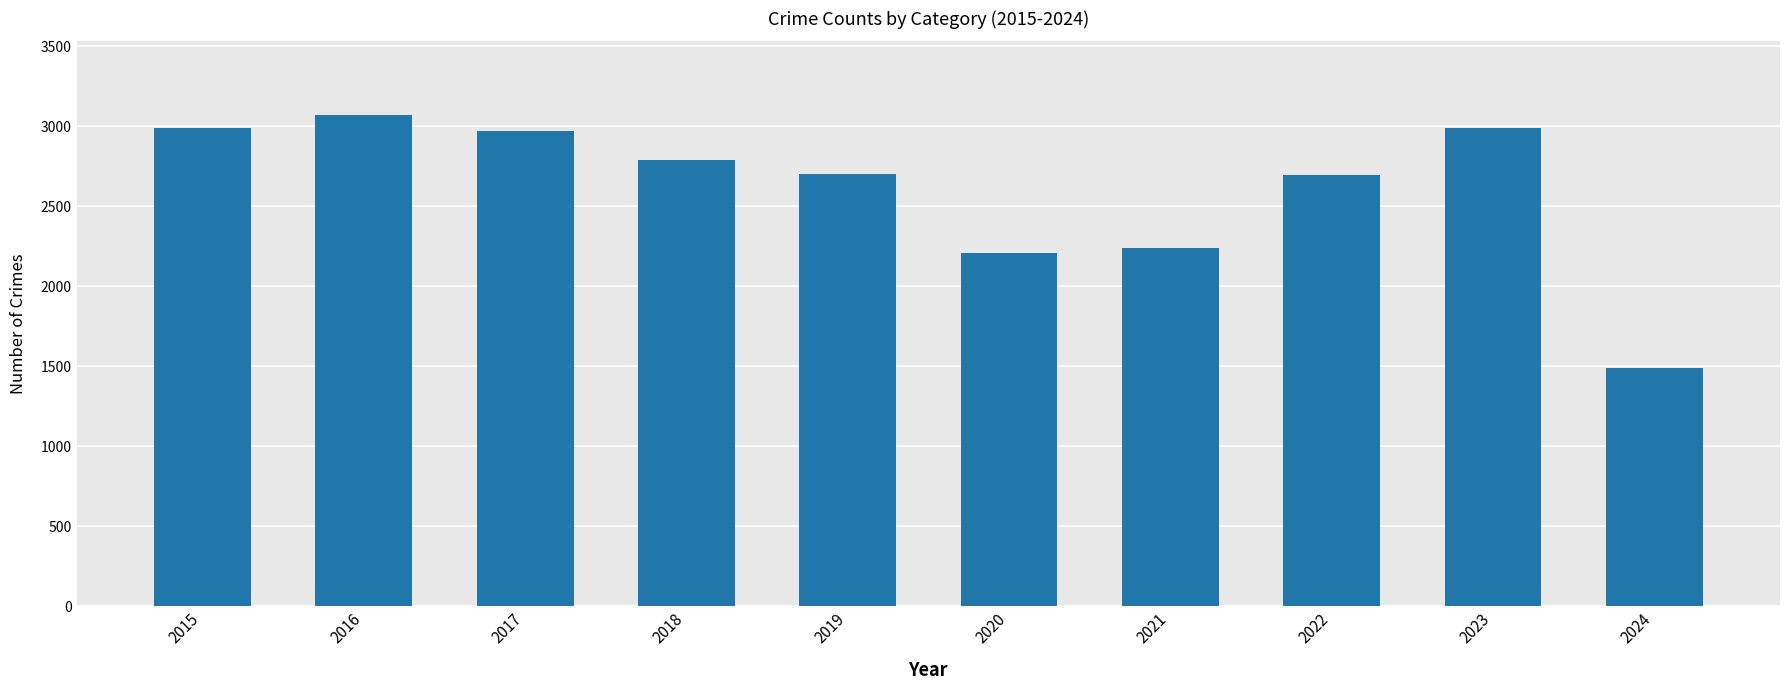

True or false: the data shows 2950 at 2021.

False